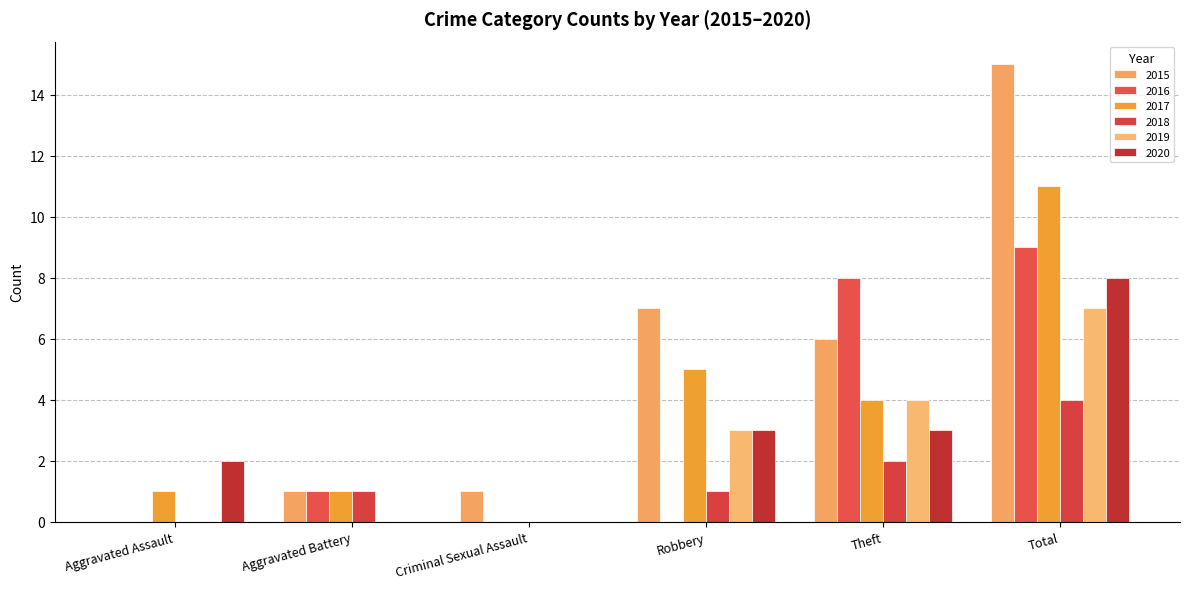

How many positive values does the 2015 series have?

5